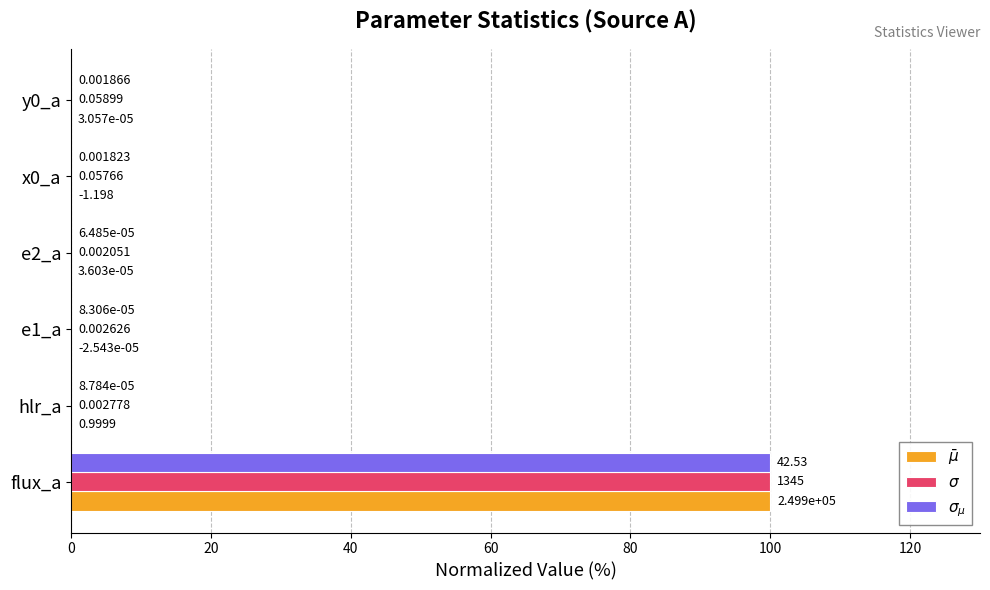

At which category is the sum across all series the highest?

flux_a